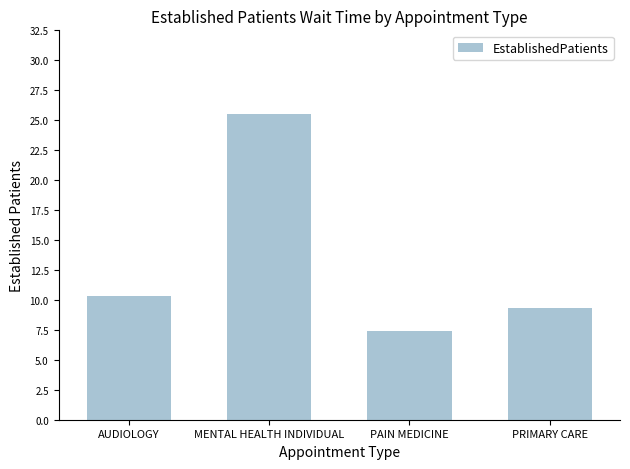

Which has a higher value, MENTAL HEALTH INDIVIDUAL or AUDIOLOGY?

MENTAL HEALTH INDIVIDUAL